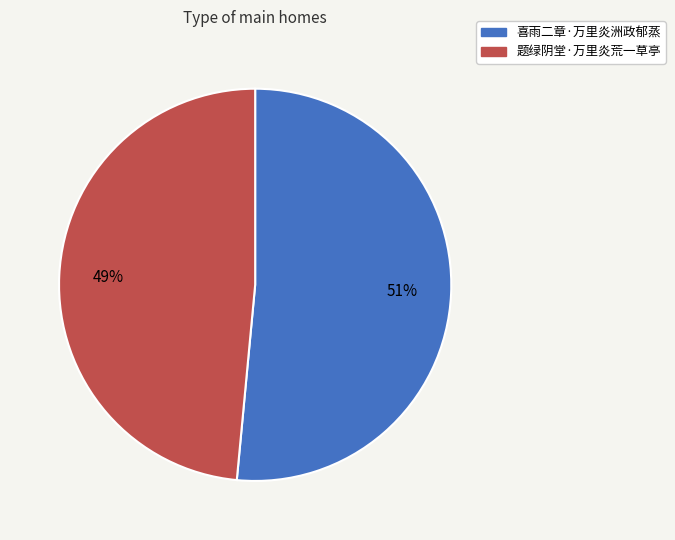

To the nearest percent, what is the average slice percentage?

50%